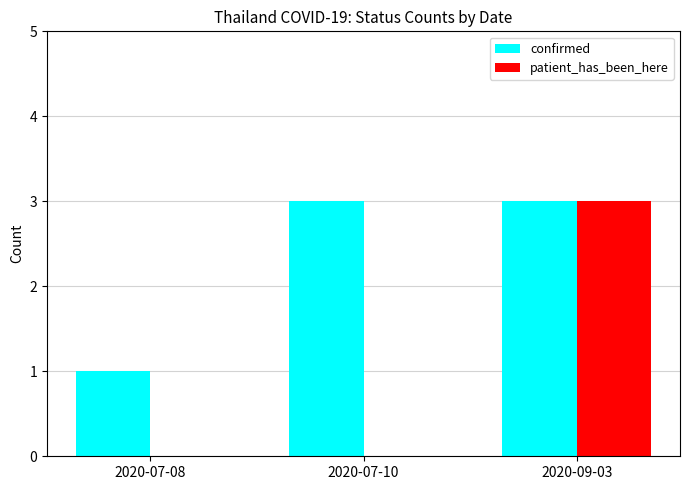

How many groups of bars are there?

3